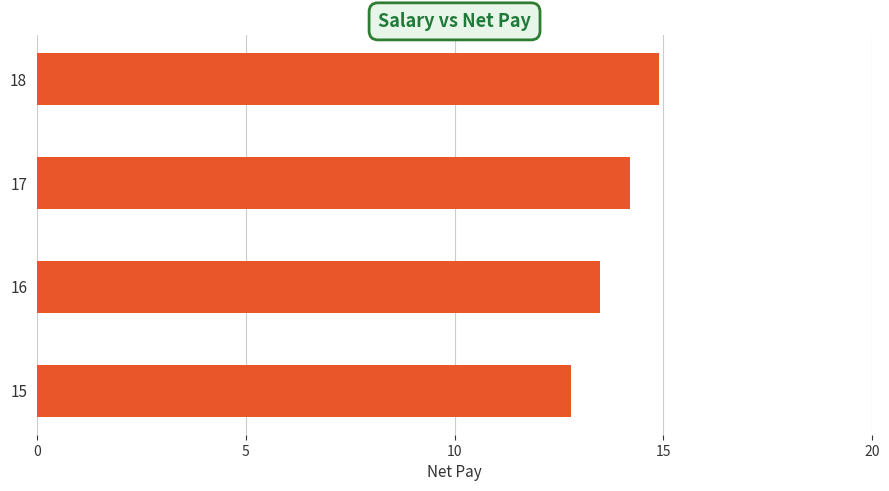

What is the average value?

13.8